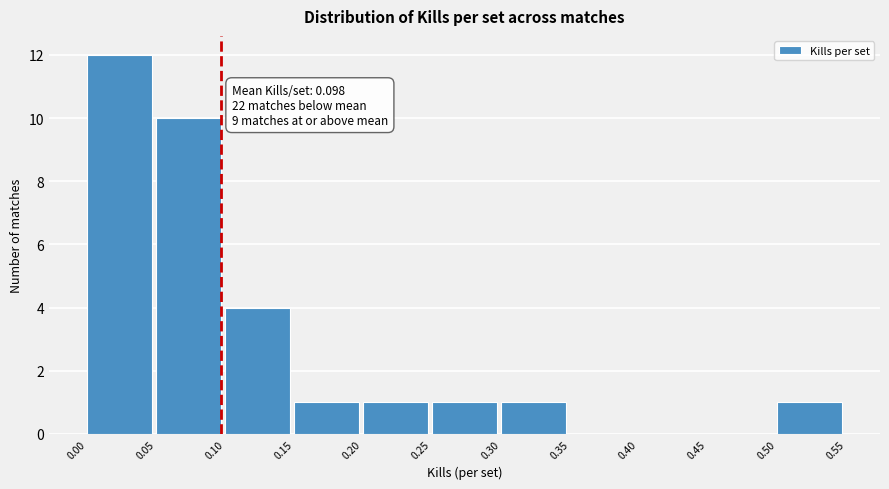

Which range on the x-axis has the tallest bar?

0.00 to 0.05